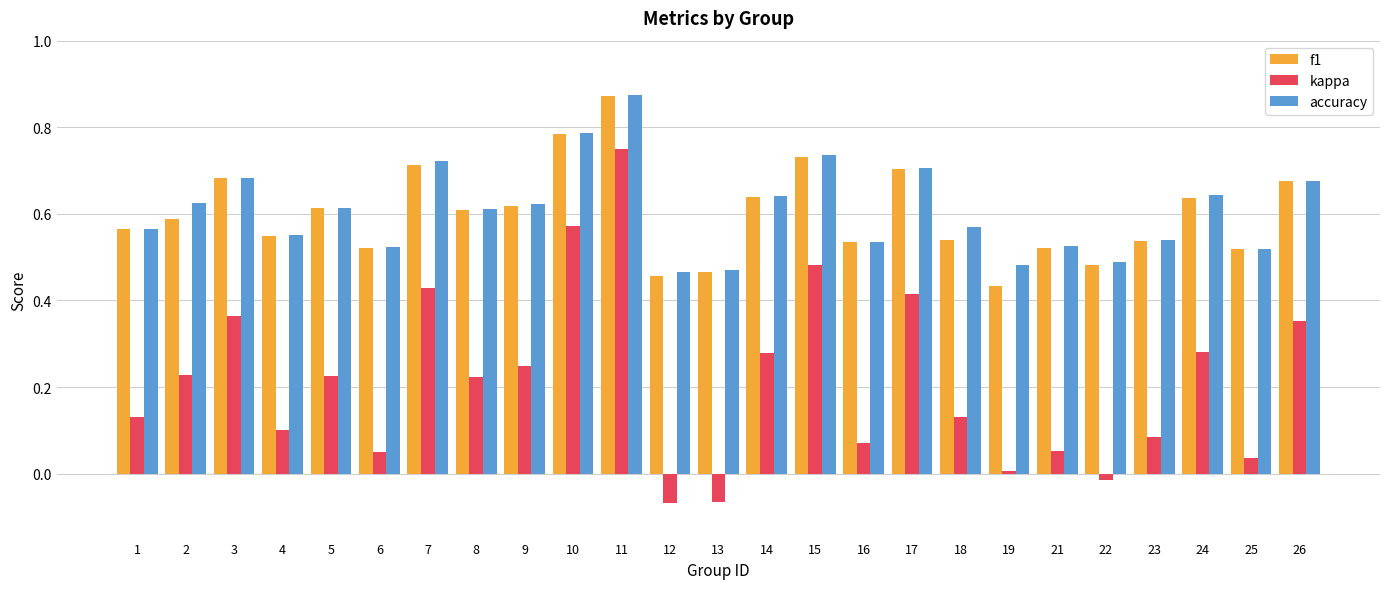

The kappa series shows 0.1 at 5. True or false?

False